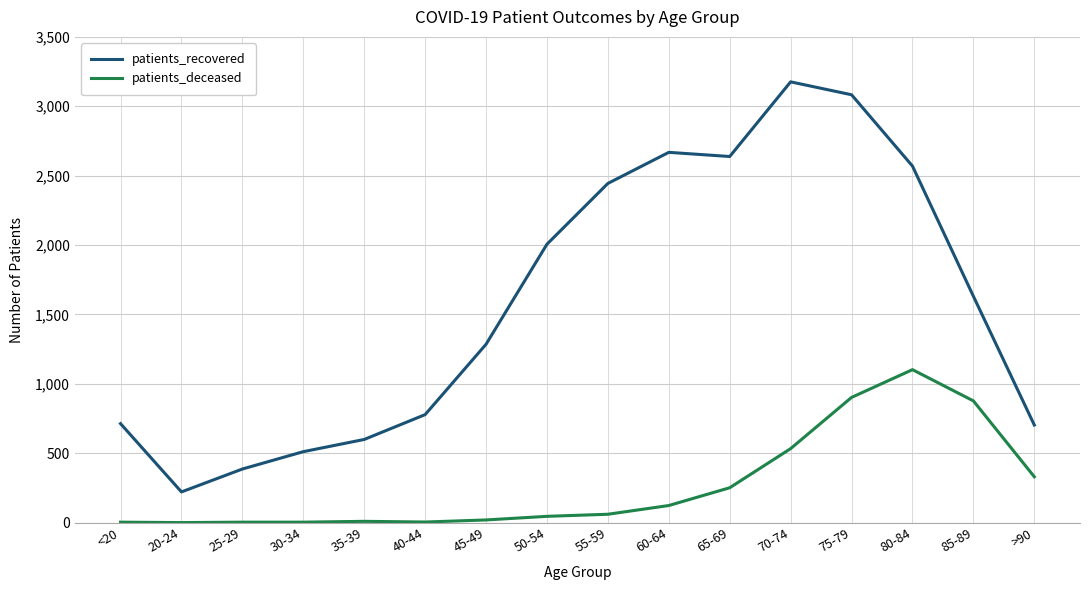

How many lines are shown in the chart?

2